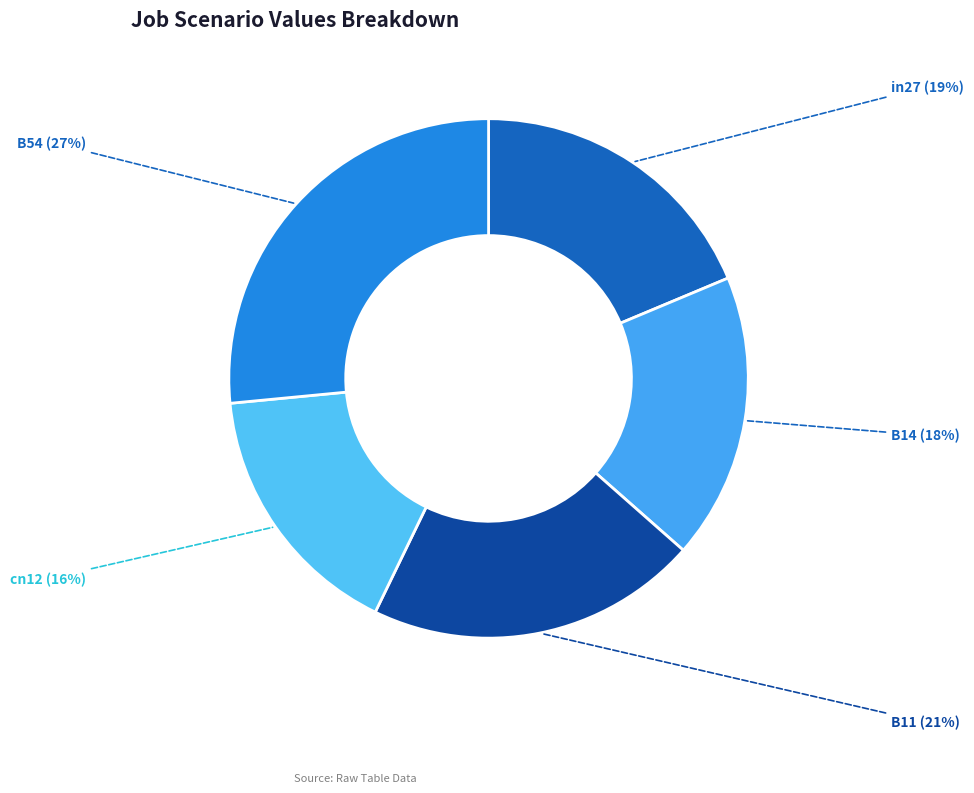

Is it true that B14 is 18% of the pie?

True